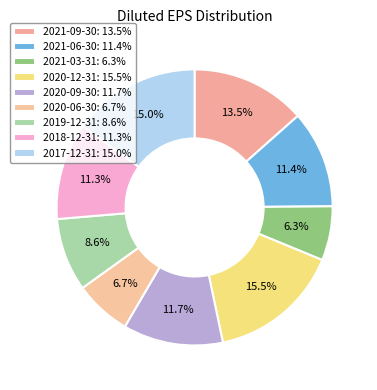

Does 2021-06-30 account for over 50% of the chart?

No